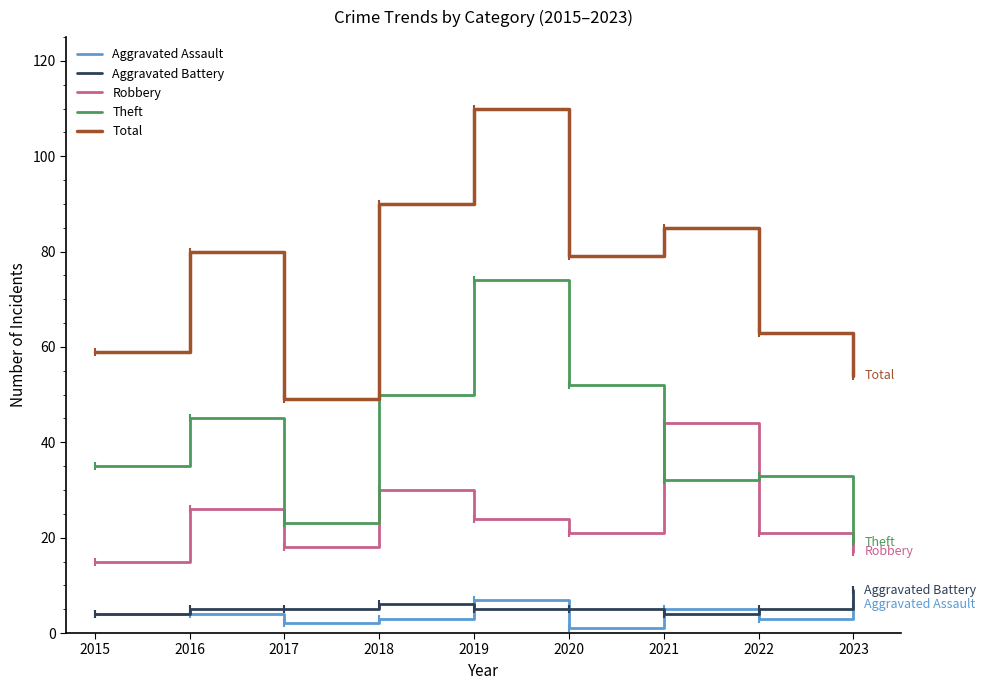

Rank the series by their maximum value, from highest to lowest.

Total, Theft, Robbery, Aggravated Battery, Aggravated Assault